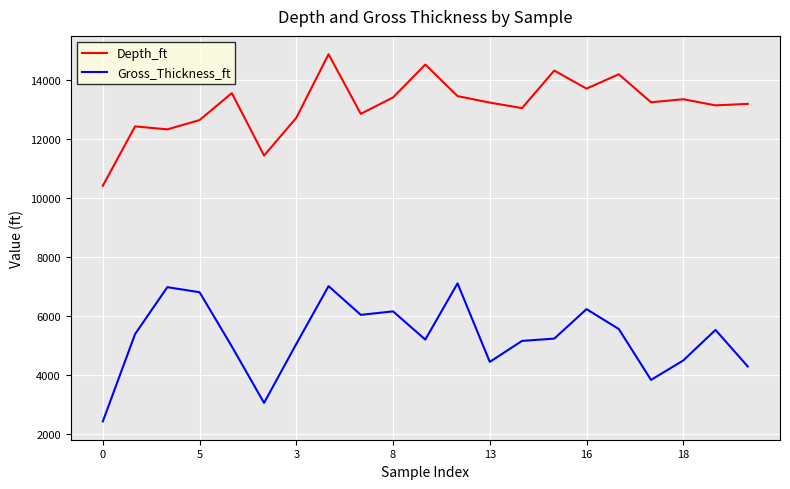

What is the greatest value displayed?

14884.4